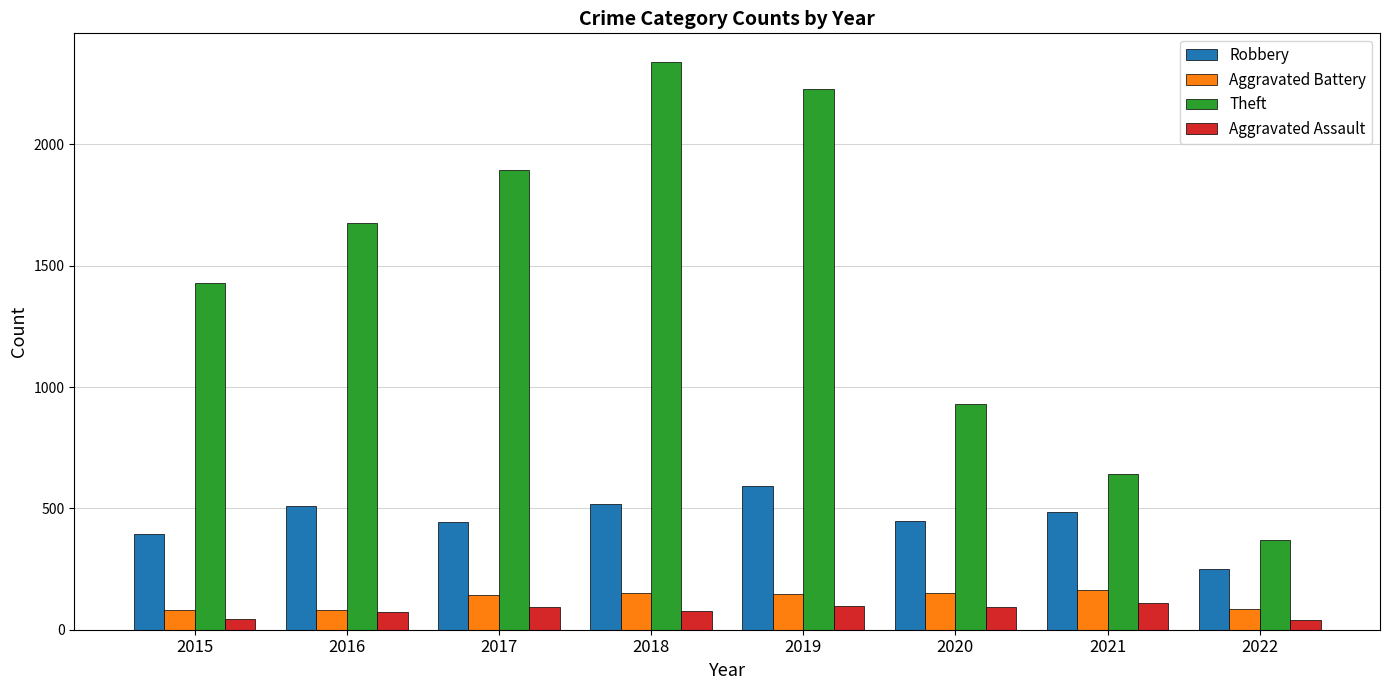

What is the highest value of the Theft series?

2341